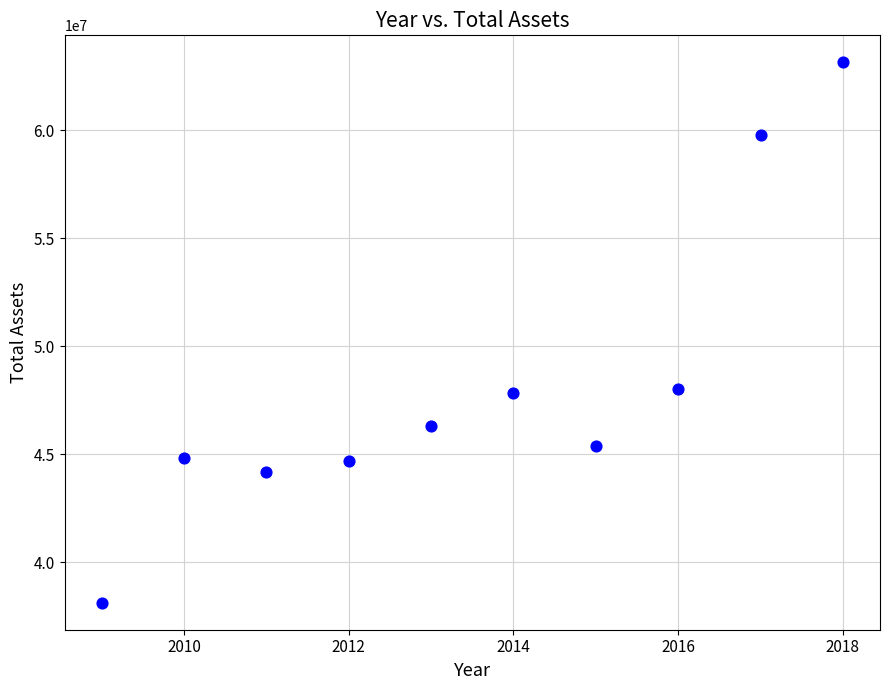

What is the average Y value?

48226644